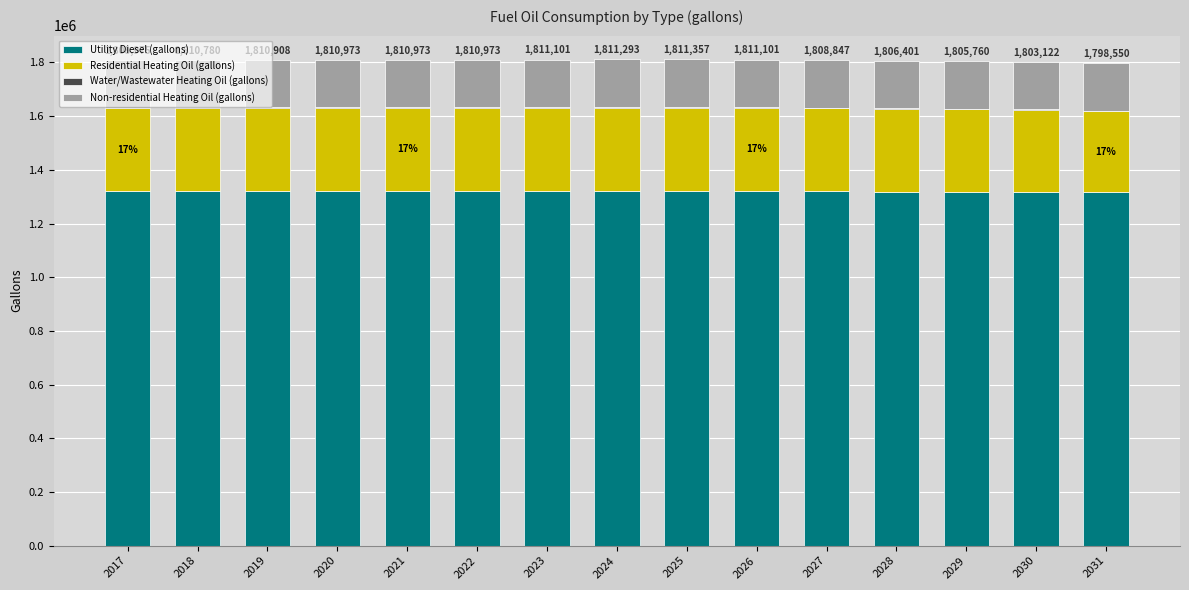

Is it true that Utility Diesel (gallons) equals 579271.9 at 2027?

False